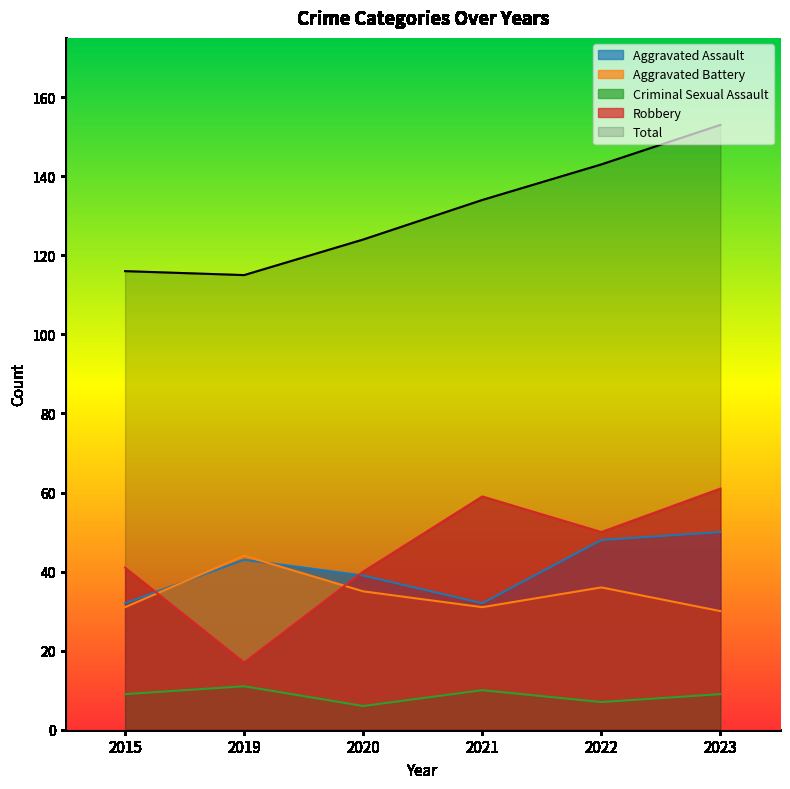

Which category has the highest value in the Robbery series?

2023